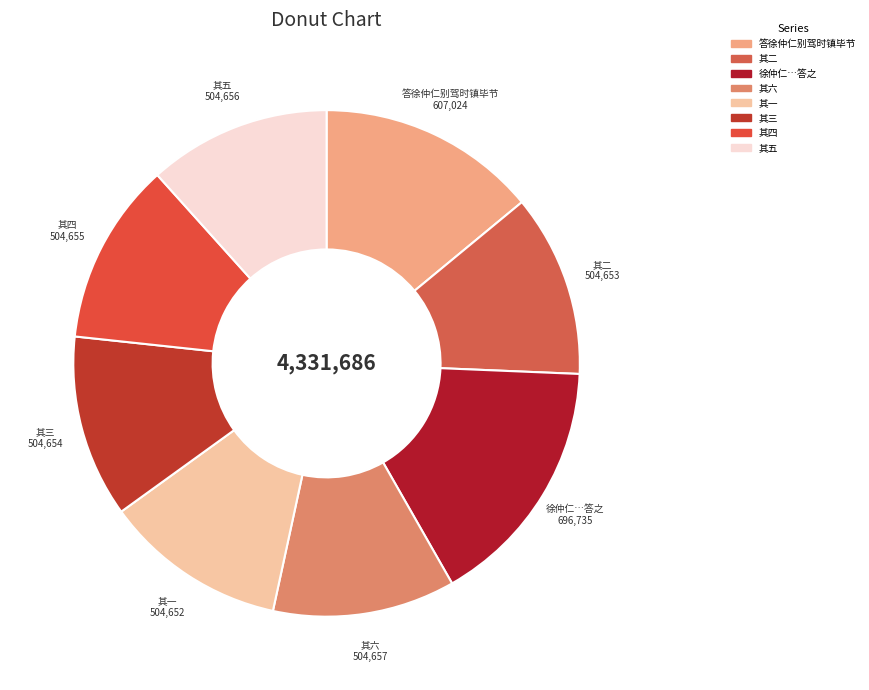

Count the number of slices in the pie.

8